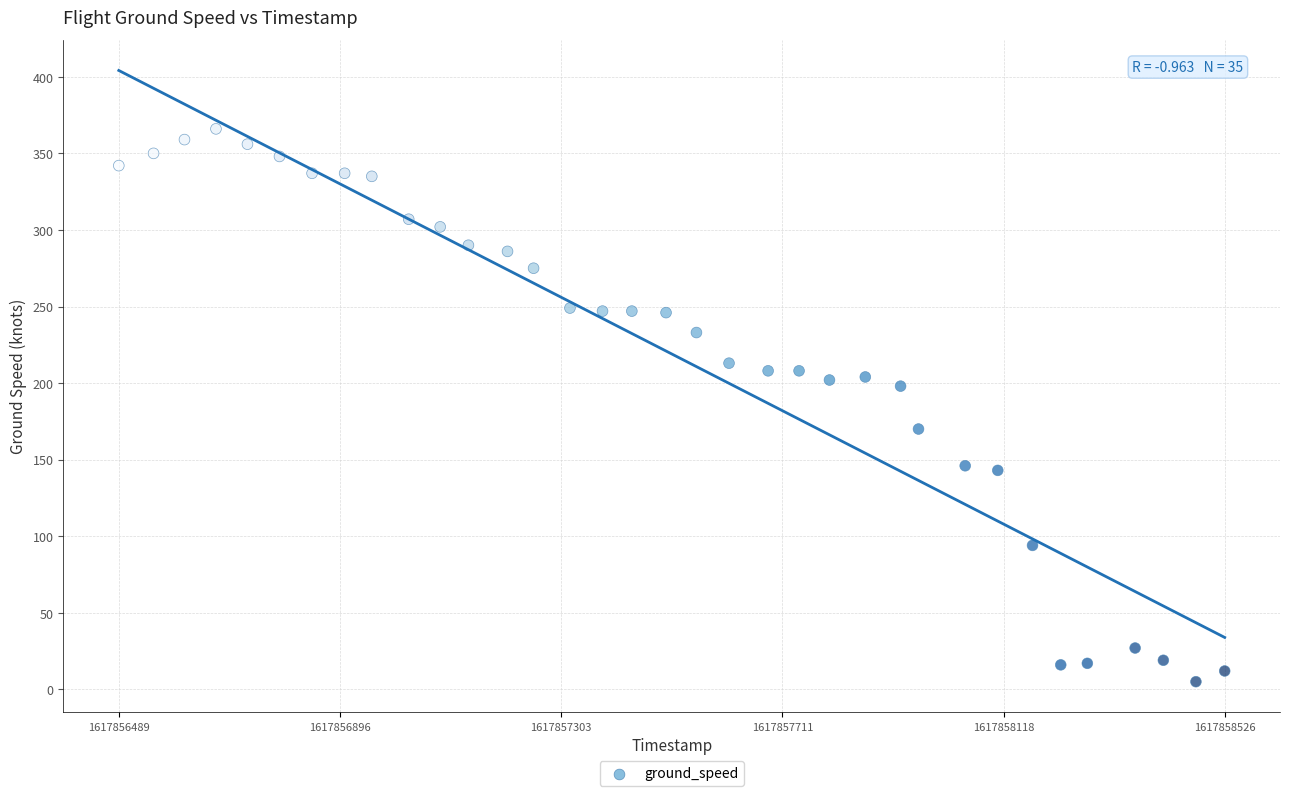

What is the range of Y values (max minus min)?

361